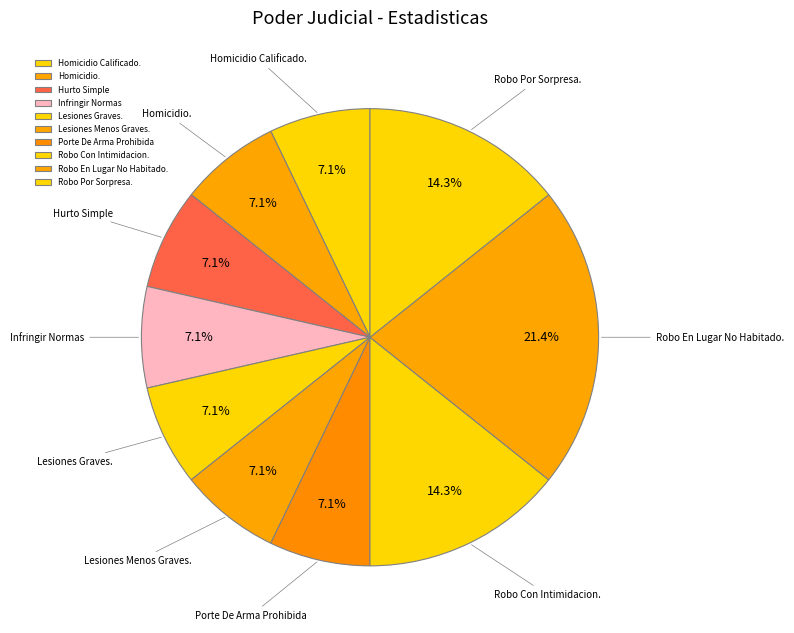

What is the largest slice in the pie chart?

Robo En Lugar No Habitado.